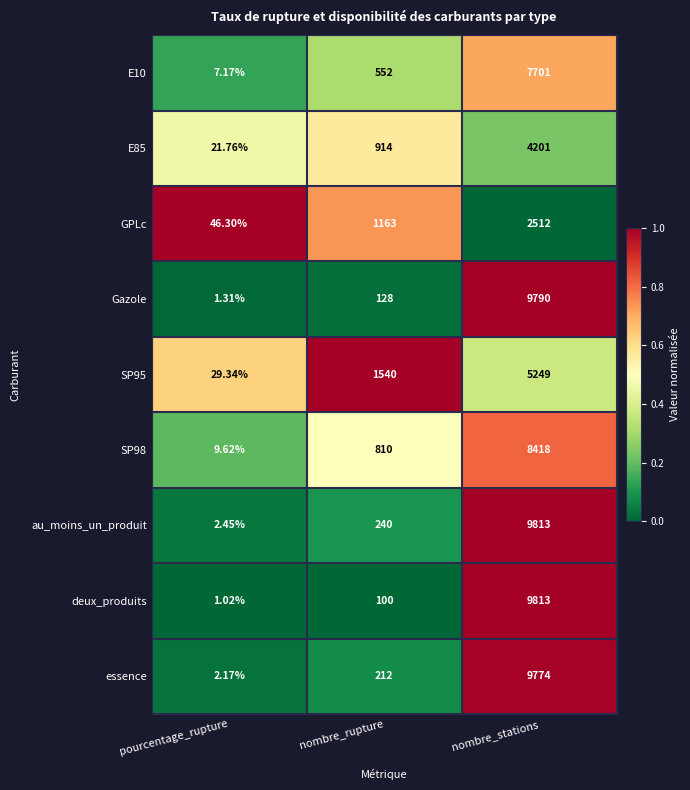

Which category has the highest value in the deux_produits series?

nombre_stations